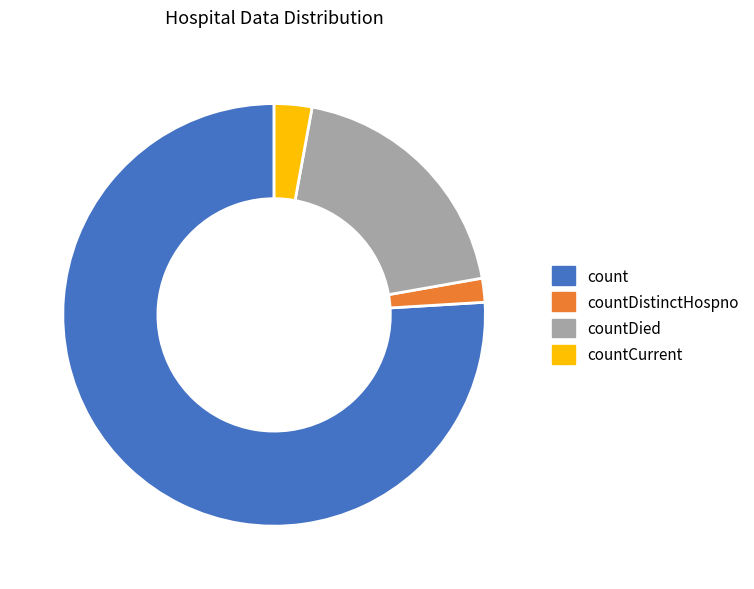

Is there any slice that represents more than half of the pie?

Yes